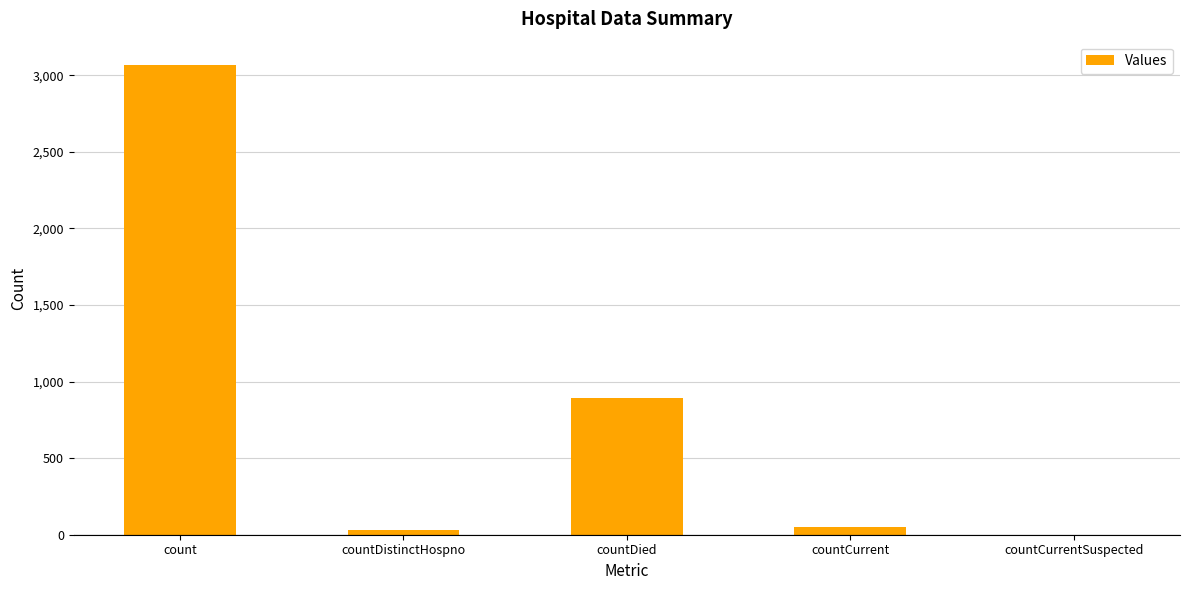

At which label does the data first exceed 50?

count